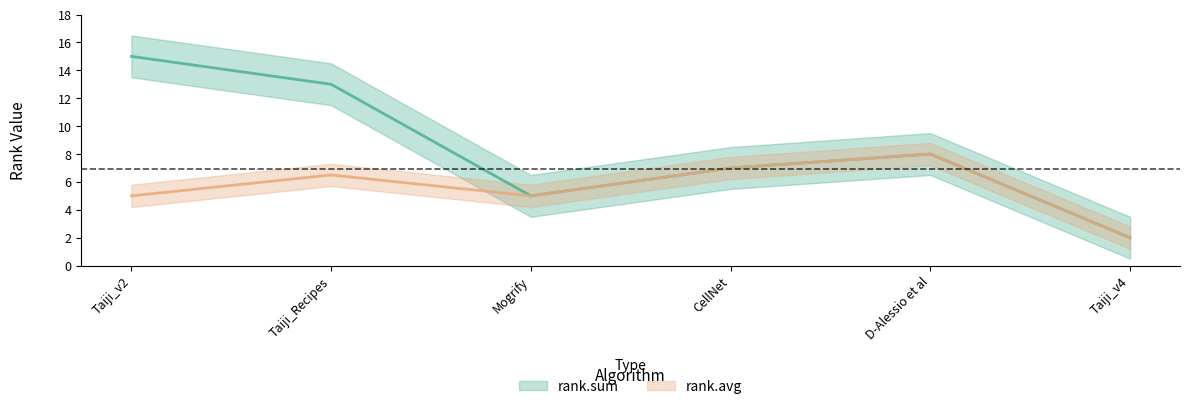

Rank the categories by rank.sum value from highest to lowest.

Taiji_v2, Taiji_Recipes, D-Alessio et al, CellNet, Mogrify, Taiji_v4